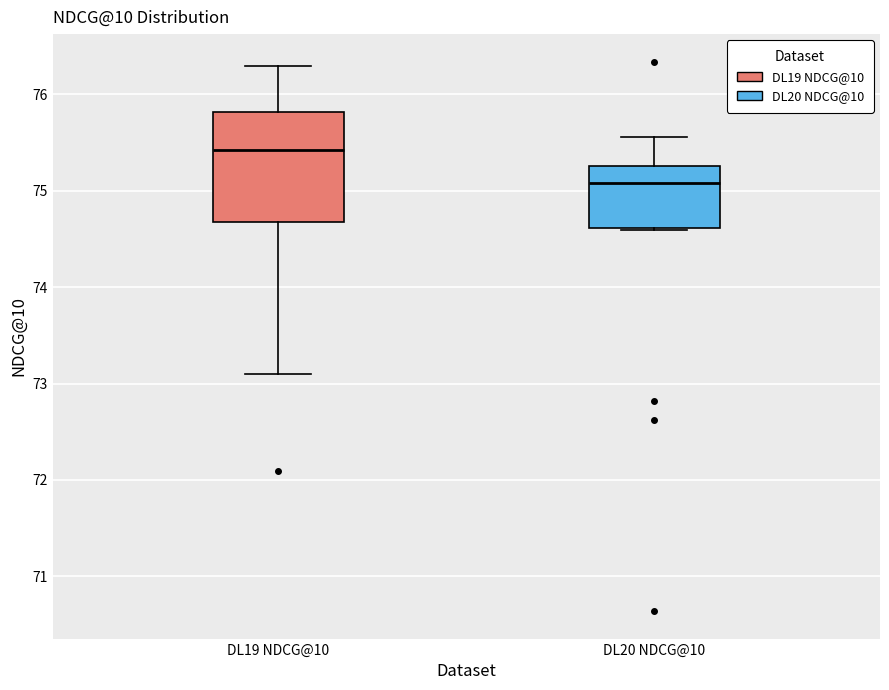

Where does the upper whisker of the box for DL19 NDCG@10 end on the y-axis? The values are not printed on the chart, so give them approximately, as read against the axis.

76.3